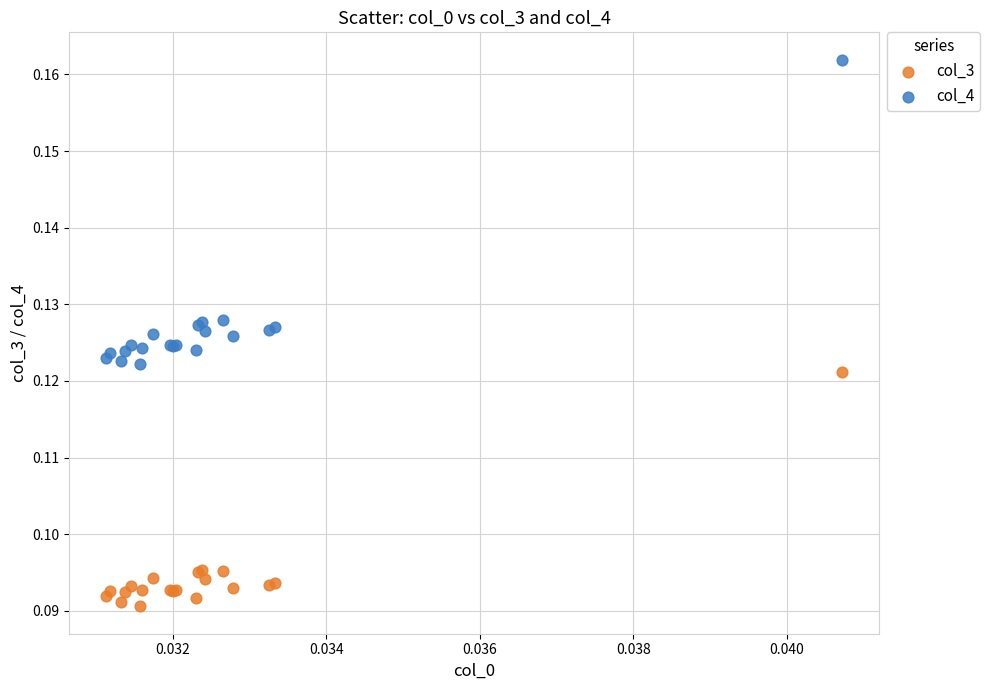

Which series reaches the maximum Y coordinate?

col_4